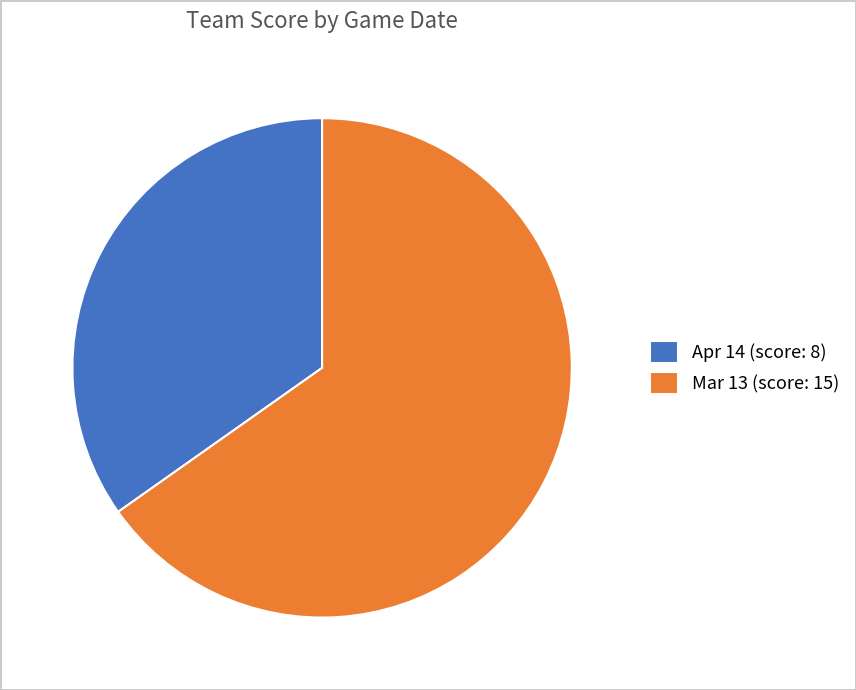

Rank the categories by value from highest to lowest.

Mar 13, Apr 14